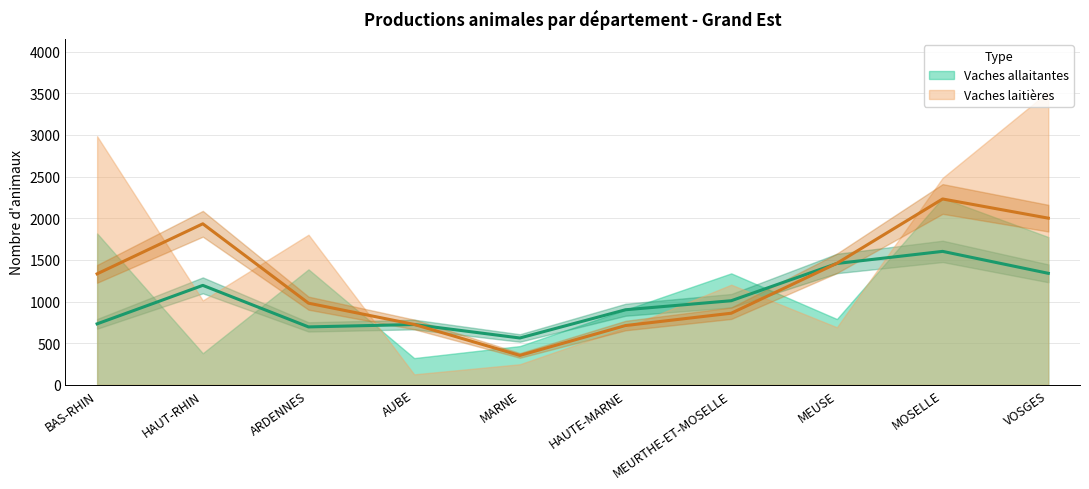

What is the value of the Vaches allaitantes point at the 4th from the left?

321